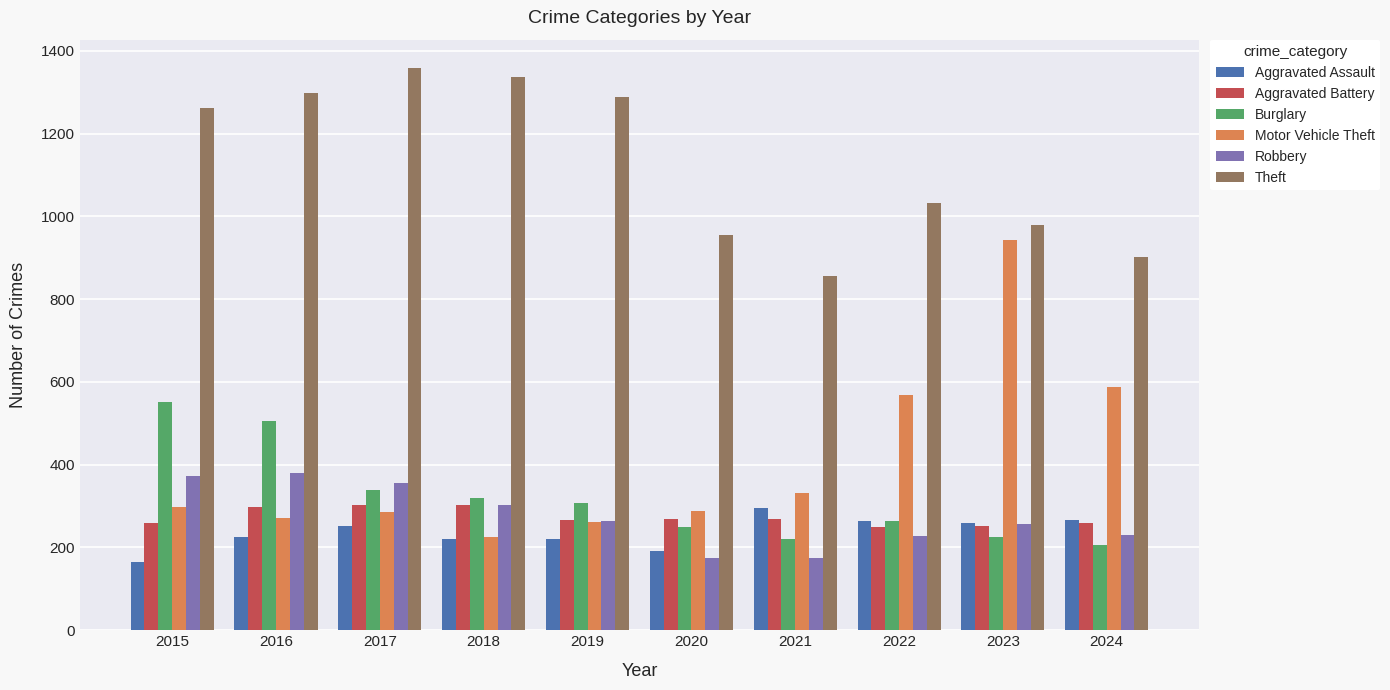

How many bars are there in each group?

6